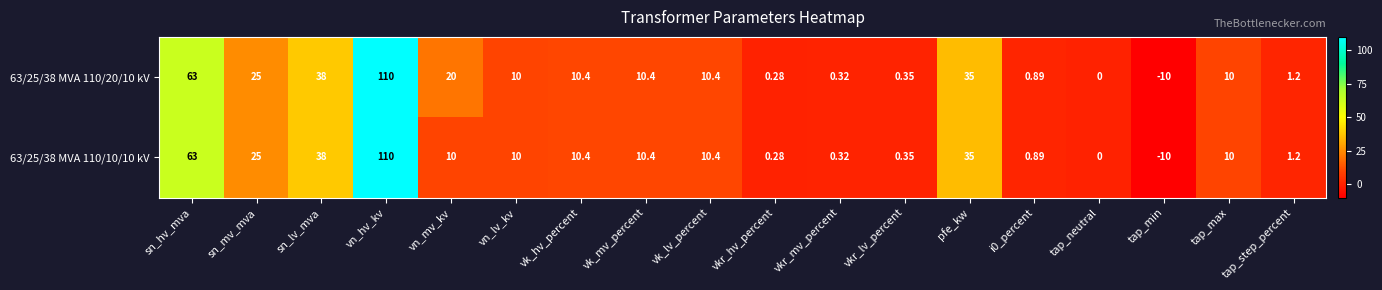

Which series changed the most between vn_mv_kv and vkr_hv_percent?

63/25/38 MVA 110/20/10 kV